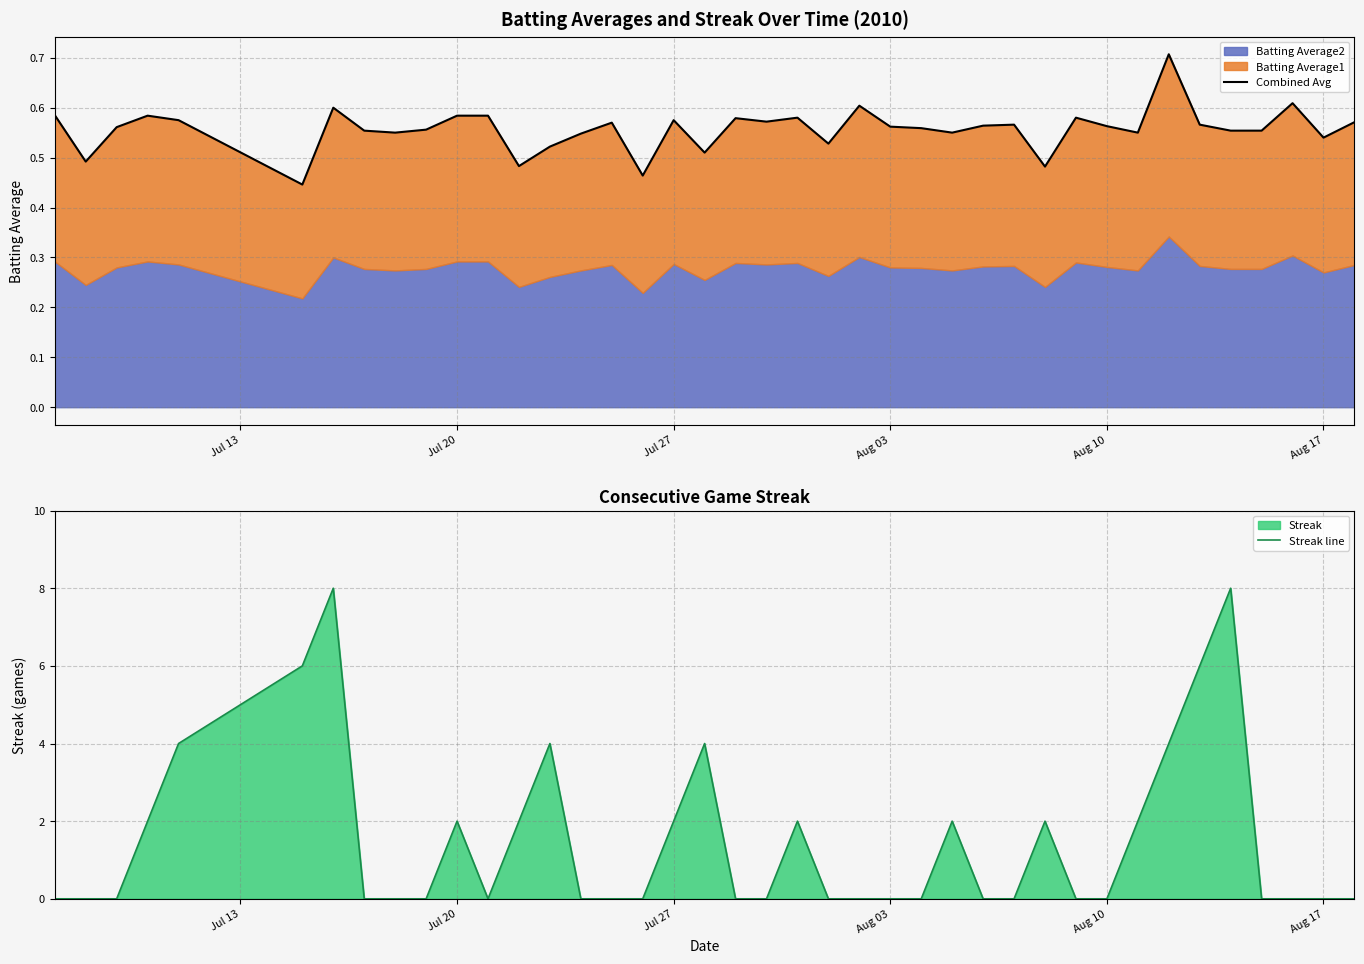

What is the greatest value displayed?

8.0